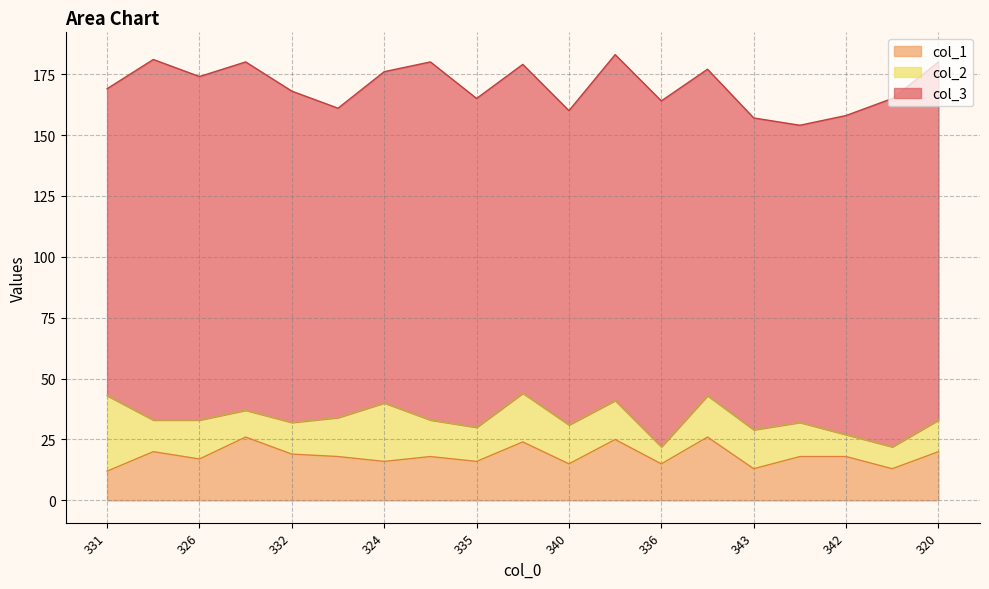

Does the chart display data point markers on the line(s)?

No